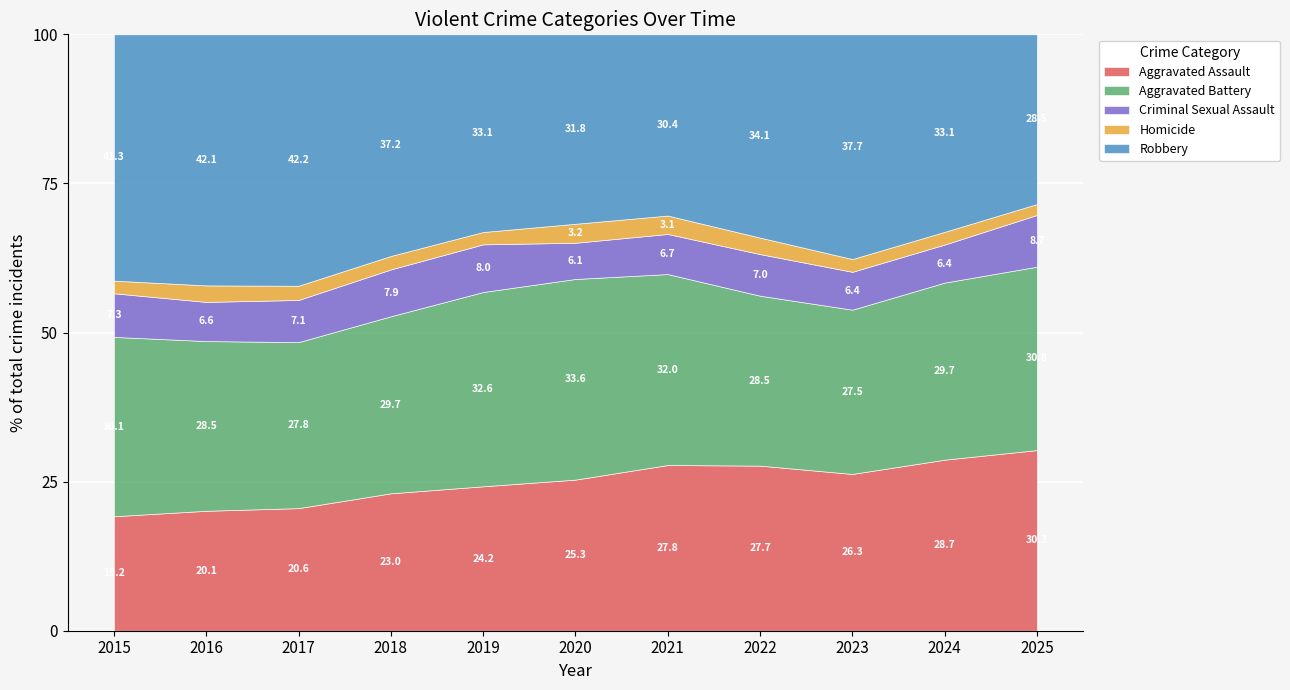

Where does the Homicide series first go above 629?

2016